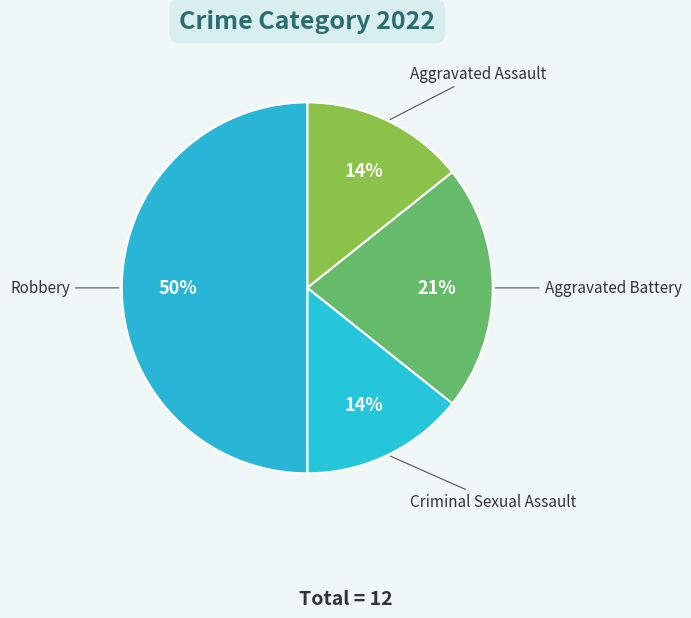

How many slices are in this pie chart?

4